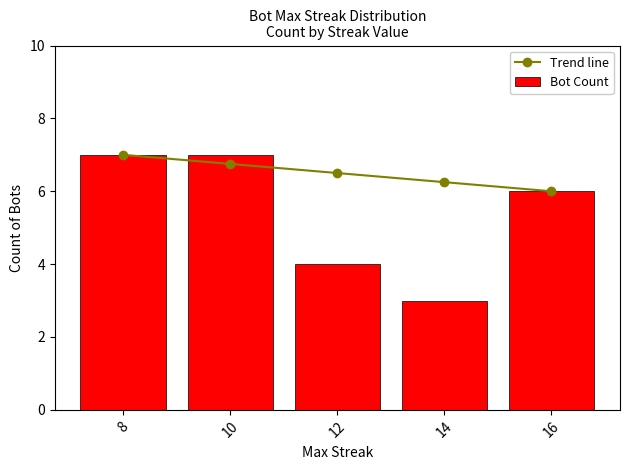

Are the bars horizontal?

No